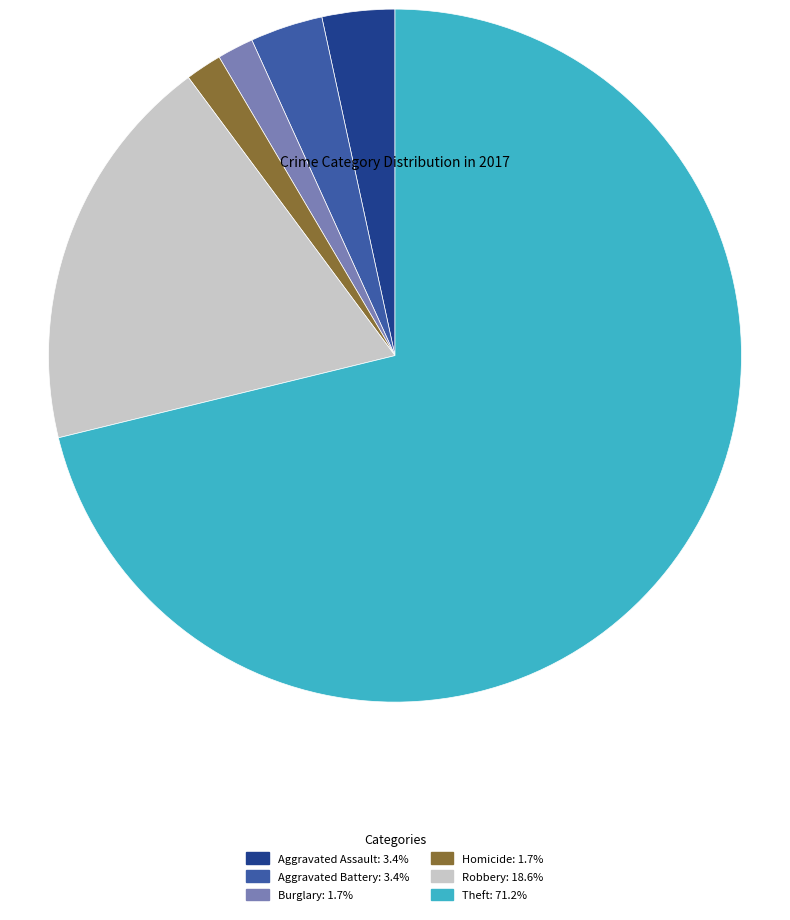

Does any single category account for the majority?

Yes